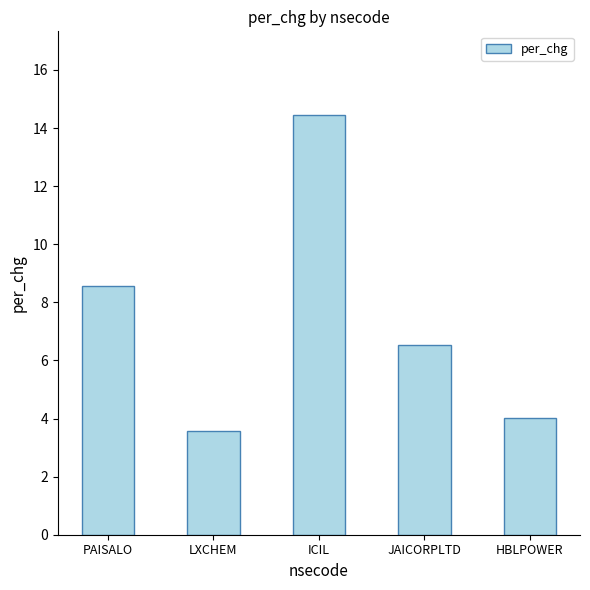

Count the number of data series in this chart.

1